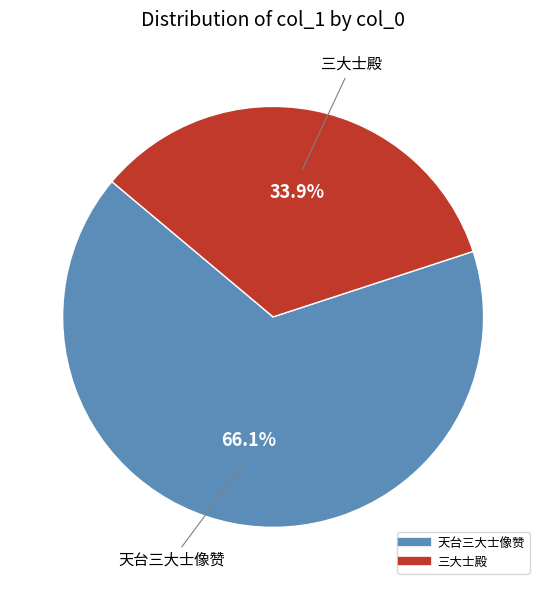

Rank the categories by value from highest to lowest.

天台三大士像赞, 三大士殿